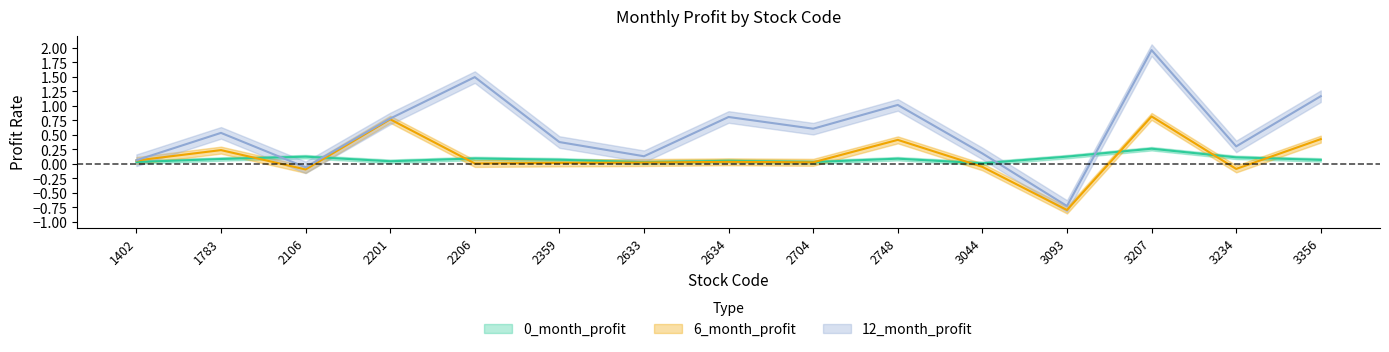

How many values in 6_month_profit are below zero?

4